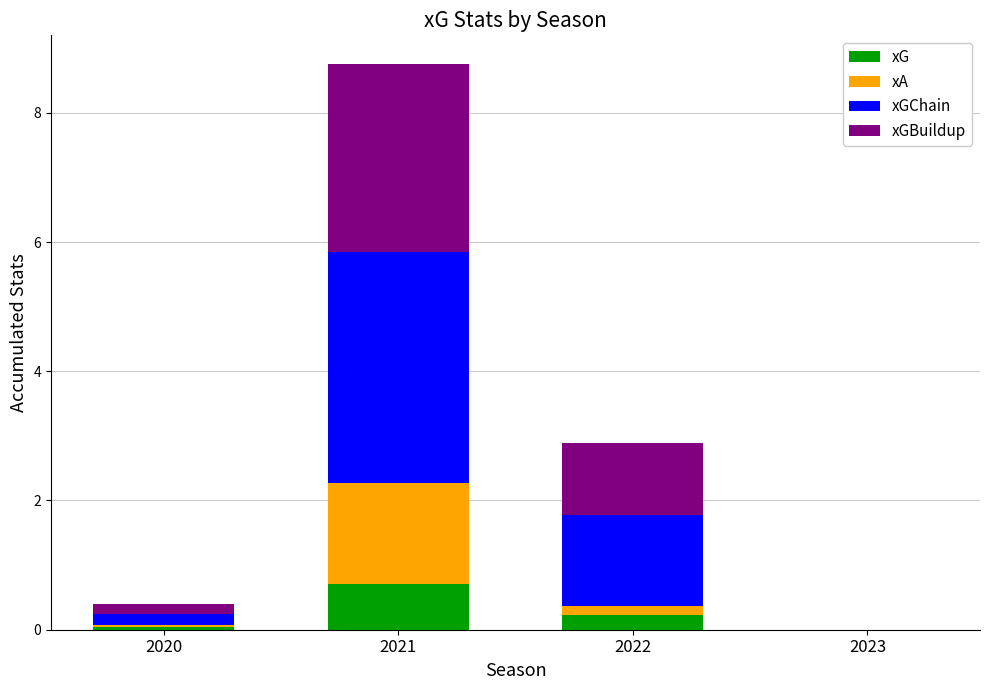

What is the sum of all xG values?

1.0